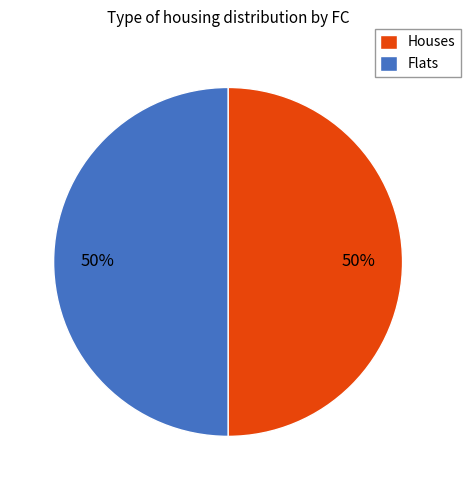

The Houses slice represents 50% of the pie. True or false?

True